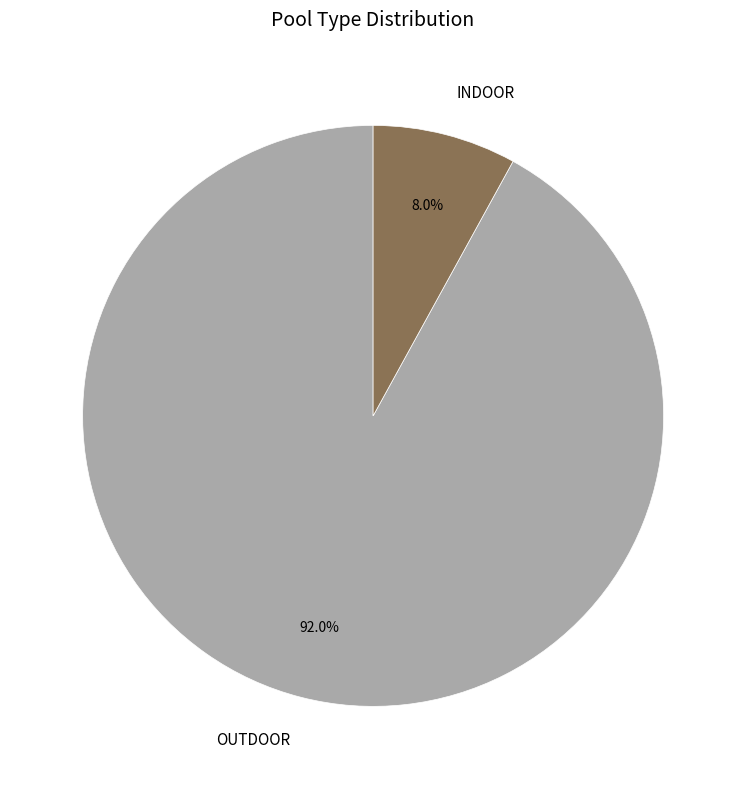

What is the largest slice in the pie chart?

OUTDOOR